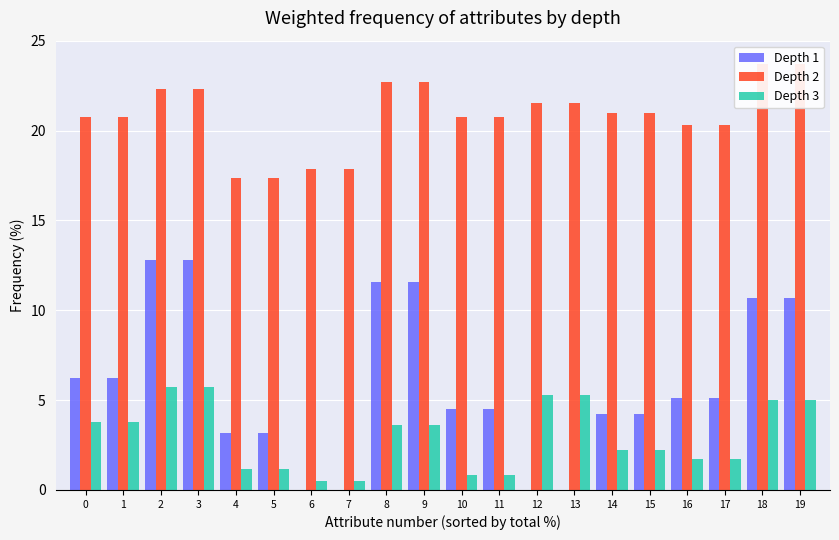

Count the number of data series in this chart.

3